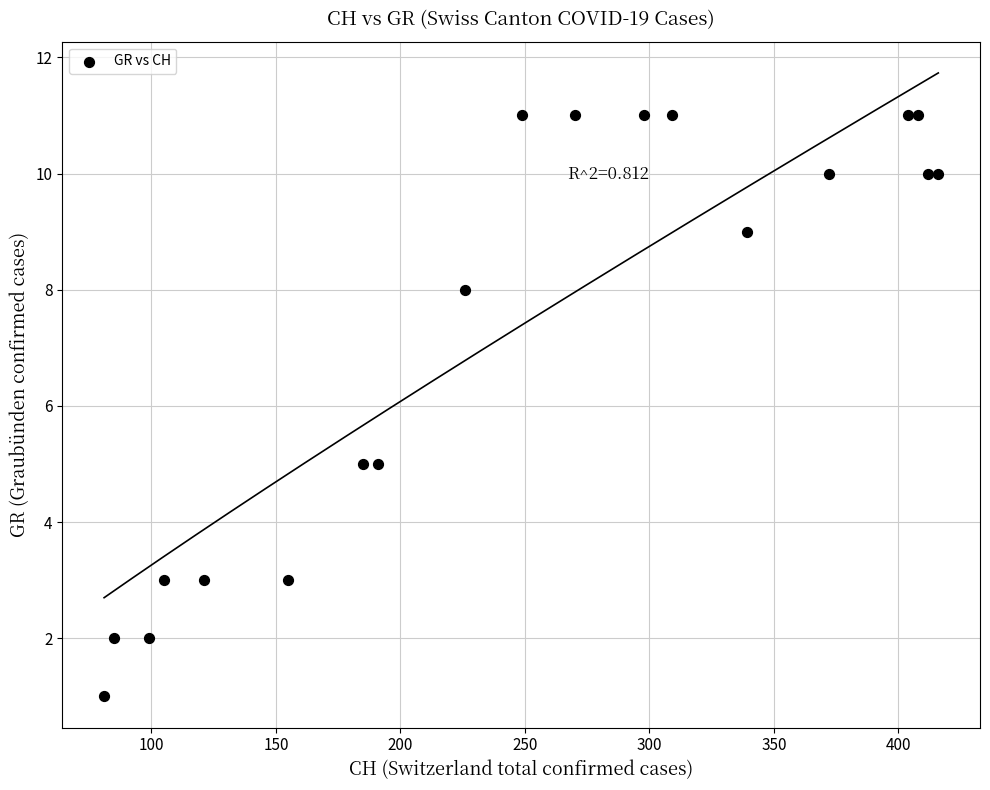

What is the range of X values (max minus min)?

335